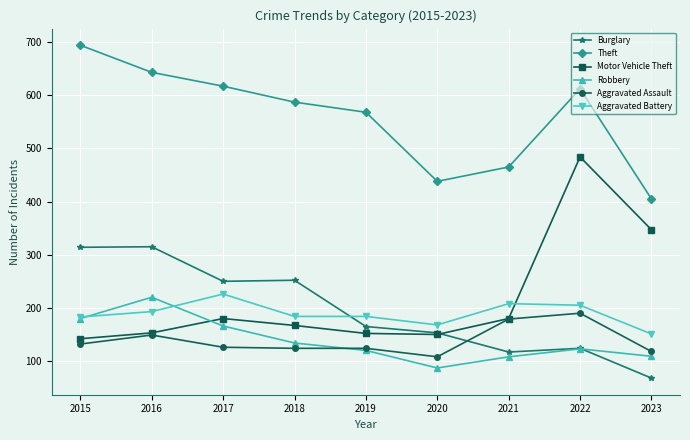

Where is Theft nearest to the value 549?

2019